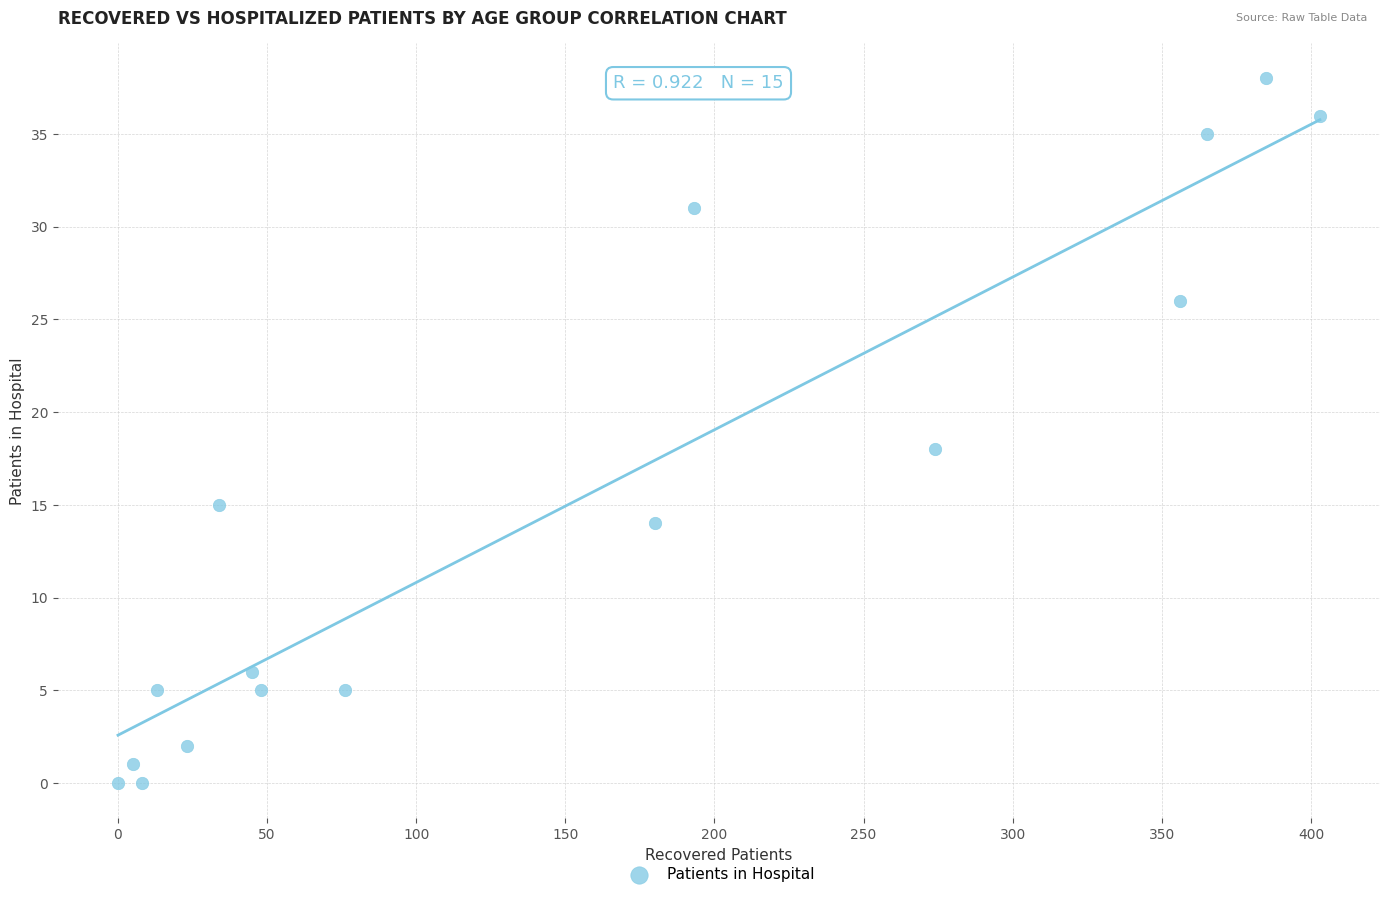

What is the range of Y values (max minus min)?

38